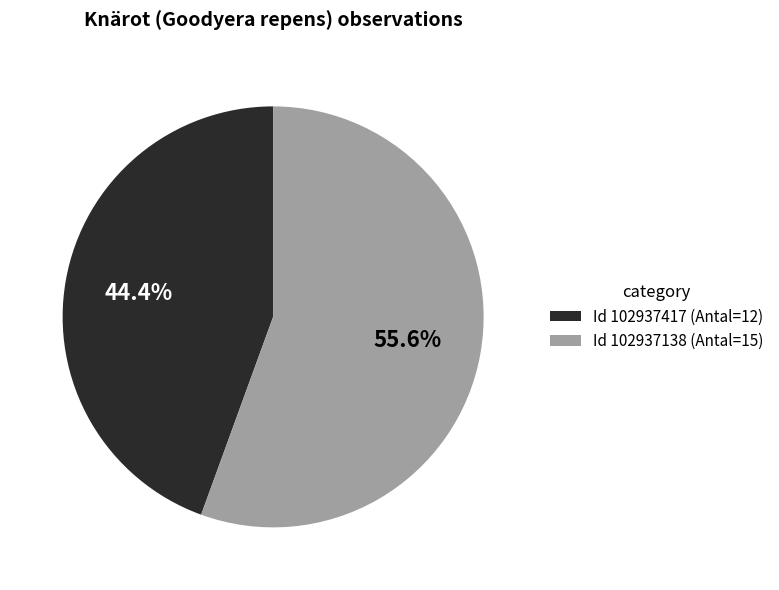

Does any single category account for the majority?

Yes